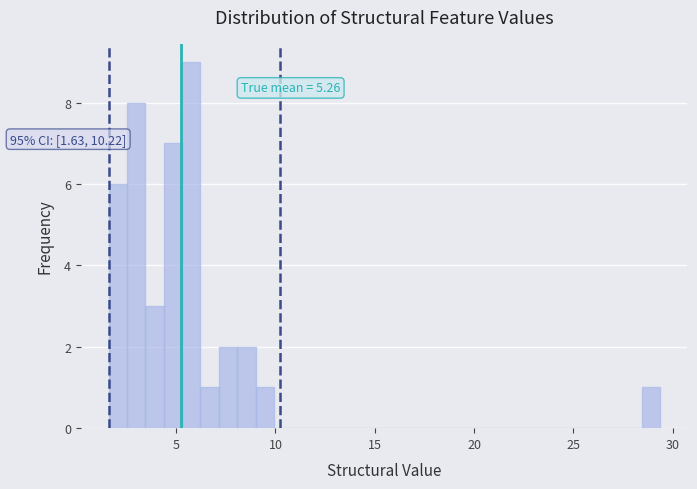

Read against the x-axis, roughly where is the centre of the tallest bar?

6.0